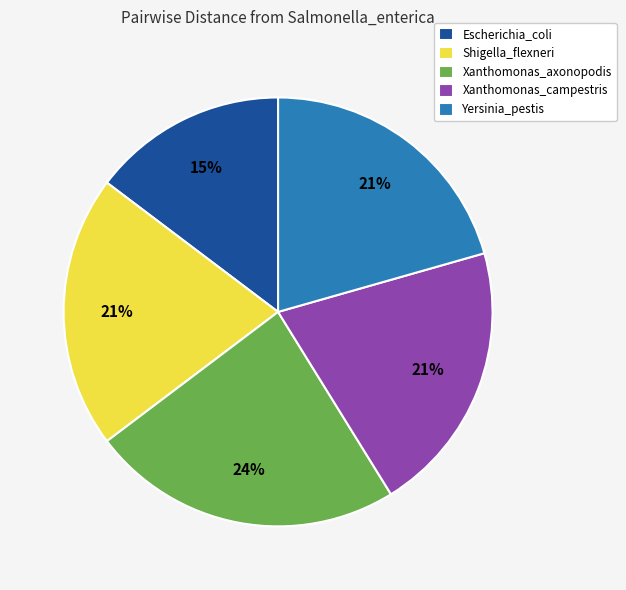

What is the smallest slice in the pie chart?

Escherichia_coli